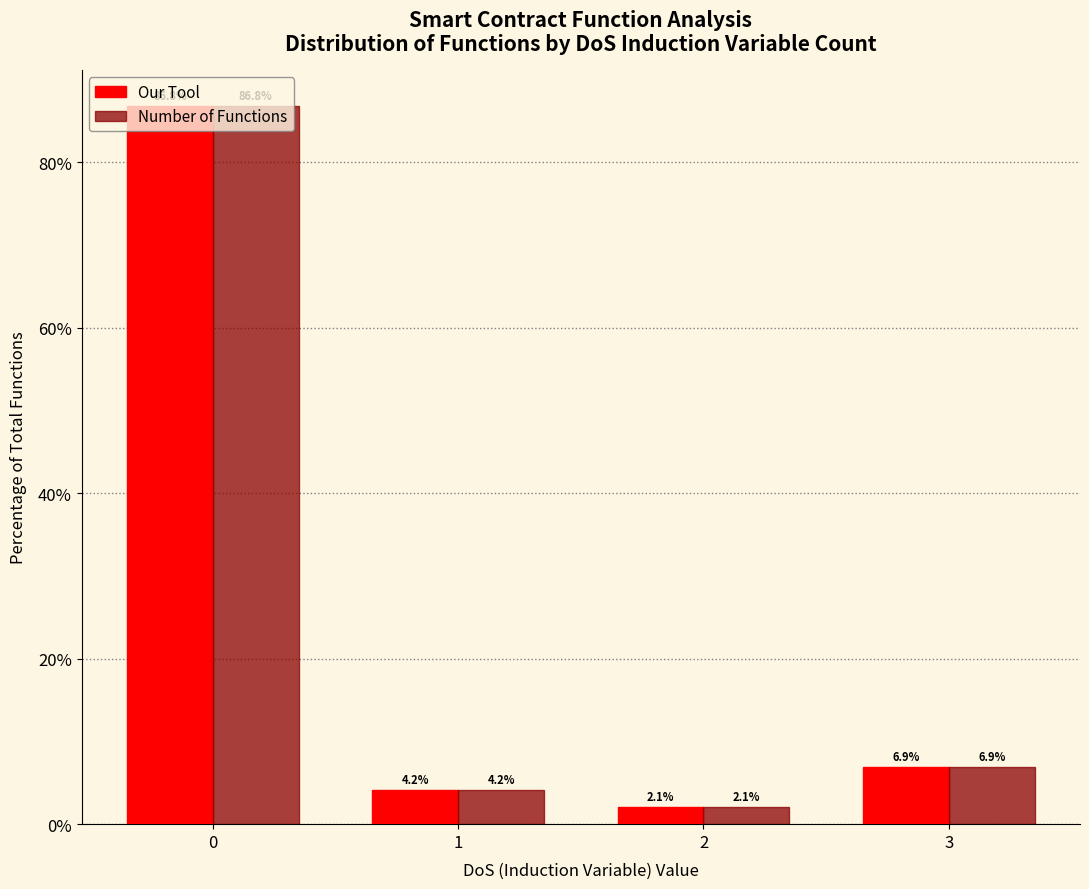

How many groups of bars are there?

4